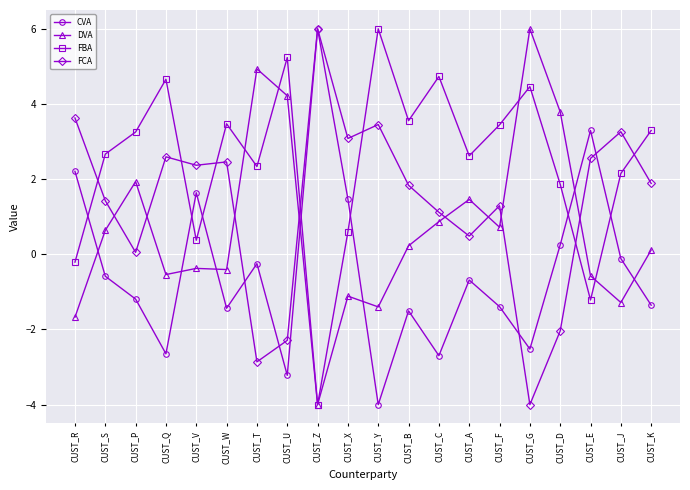

Read the CVA value at CUST_W.

-1.4